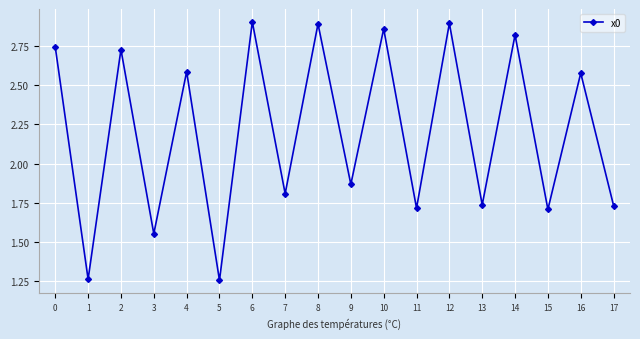

What is the change in value from 0 to 4?

-0.2